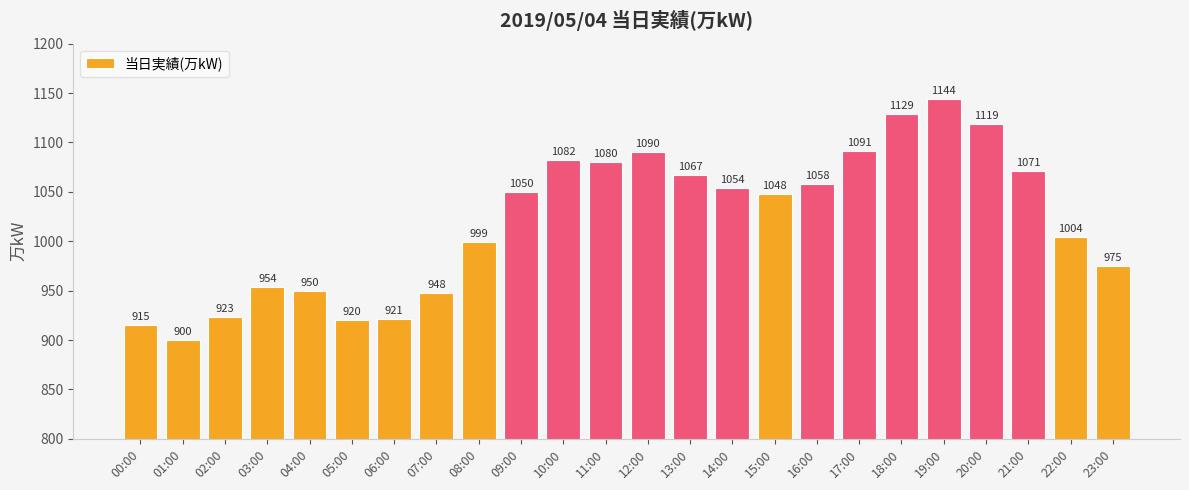

Is it true that the value at 05:00 is 500?

False